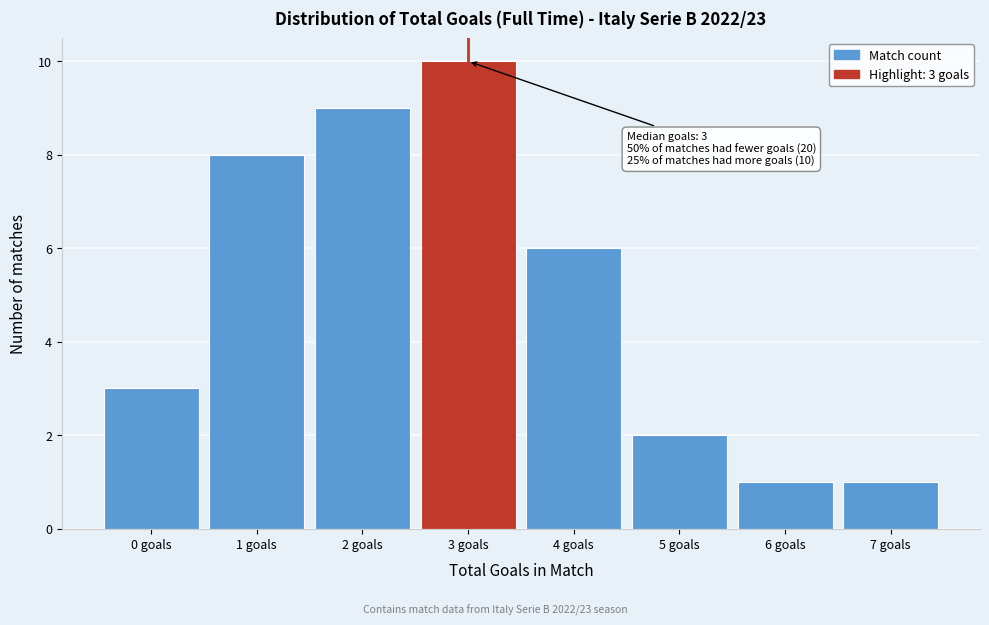

Reading left to right, what are all the values shown in this chart?

3	8	9	10	6	2	1	1